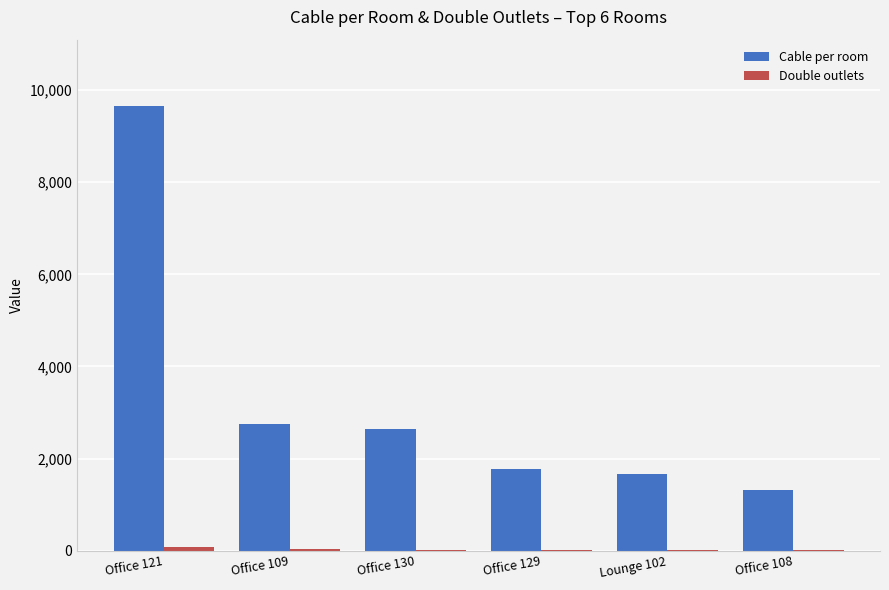

Which series has the largest total across all categories?

Cable per room